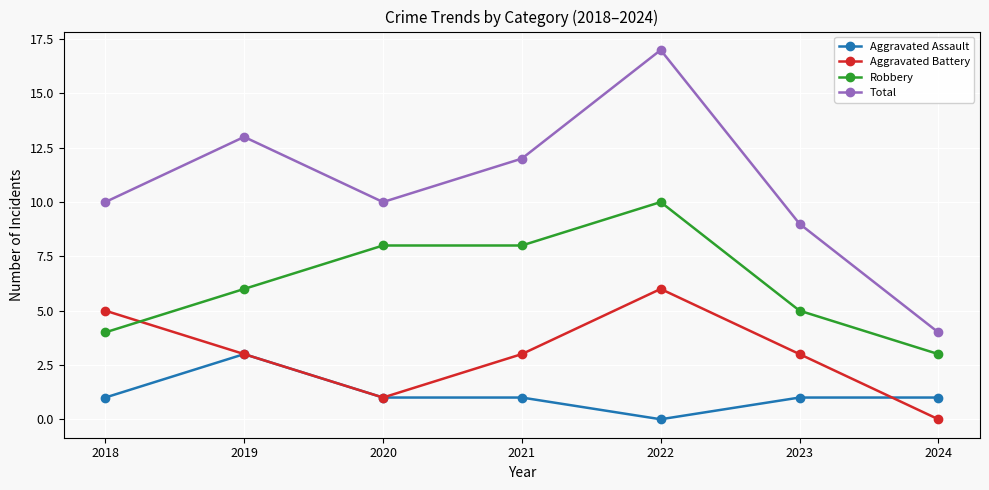

How many data points in Robbery are less than 6?

3